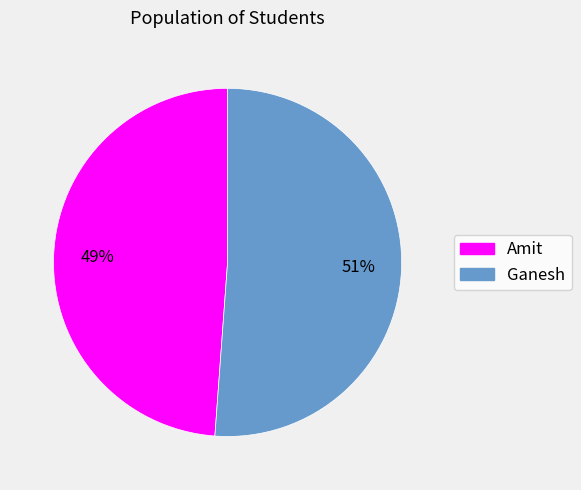

Is Ganesh the majority of the pie?

Yes